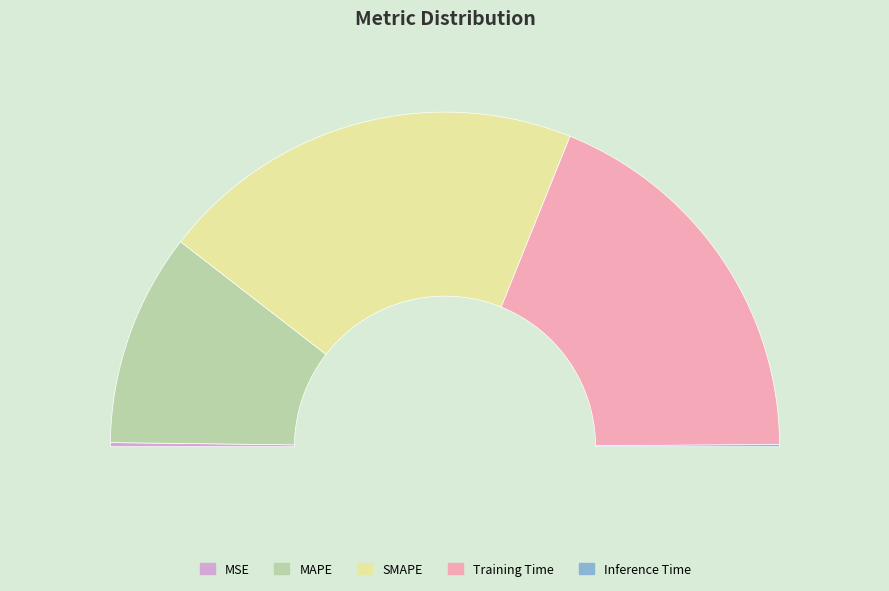

Combined, do Inference Time and MSE account for over 50%?

No